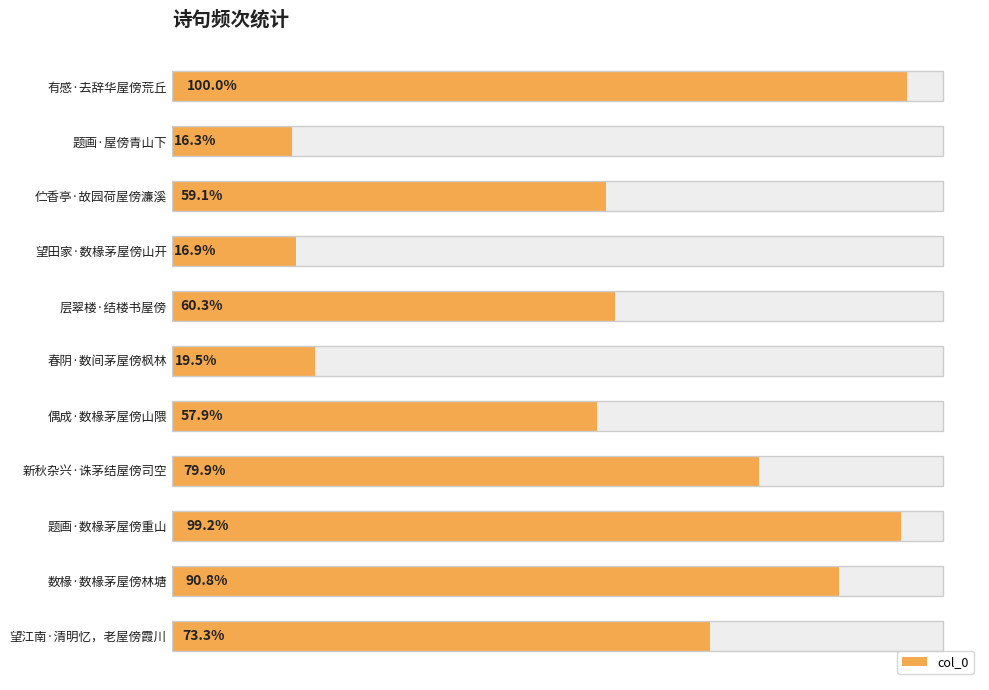

Count the number of values greater than 235255.

5